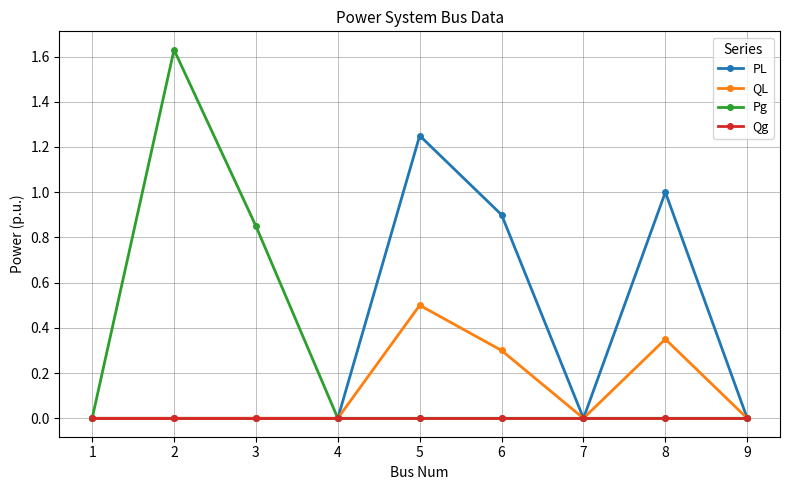

Which series has the largest range (max minus min)?

Pg